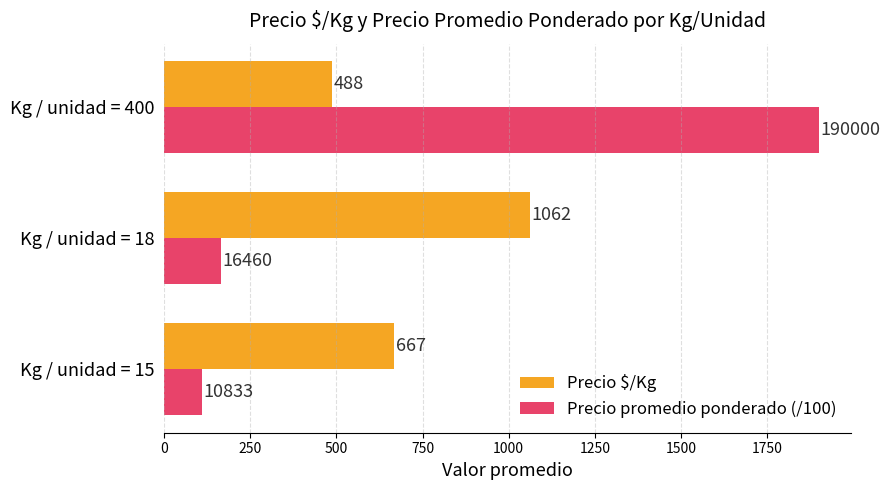

At which label is Precio promedio ponderado (/100) closest to 1004?

Kg / unidad = 18